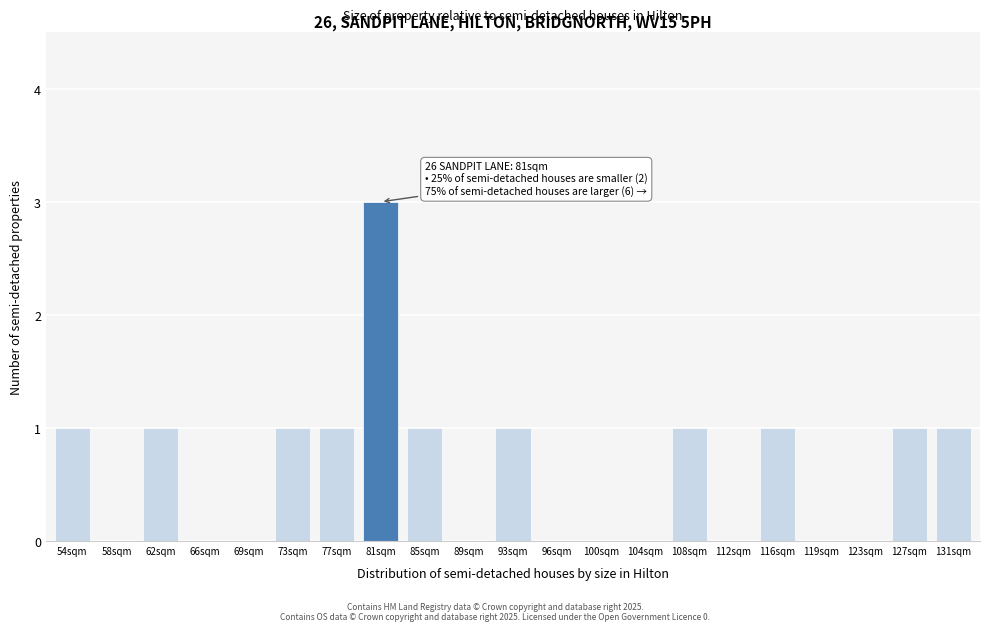

Reading left to right, extract all data points from this chart.

54sqm=1	58sqm=0	62sqm=1	66sqm=0	69sqm=0	73sqm=1	77sqm=1	81sqm=3	85sqm=1	89sqm=0	93sqm=1	96sqm=0	100sqm=0	104sqm=0	108sqm=1	112sqm=0	116sqm=1	119sqm=0	123sqm=0	127sqm=1	131sqm=1